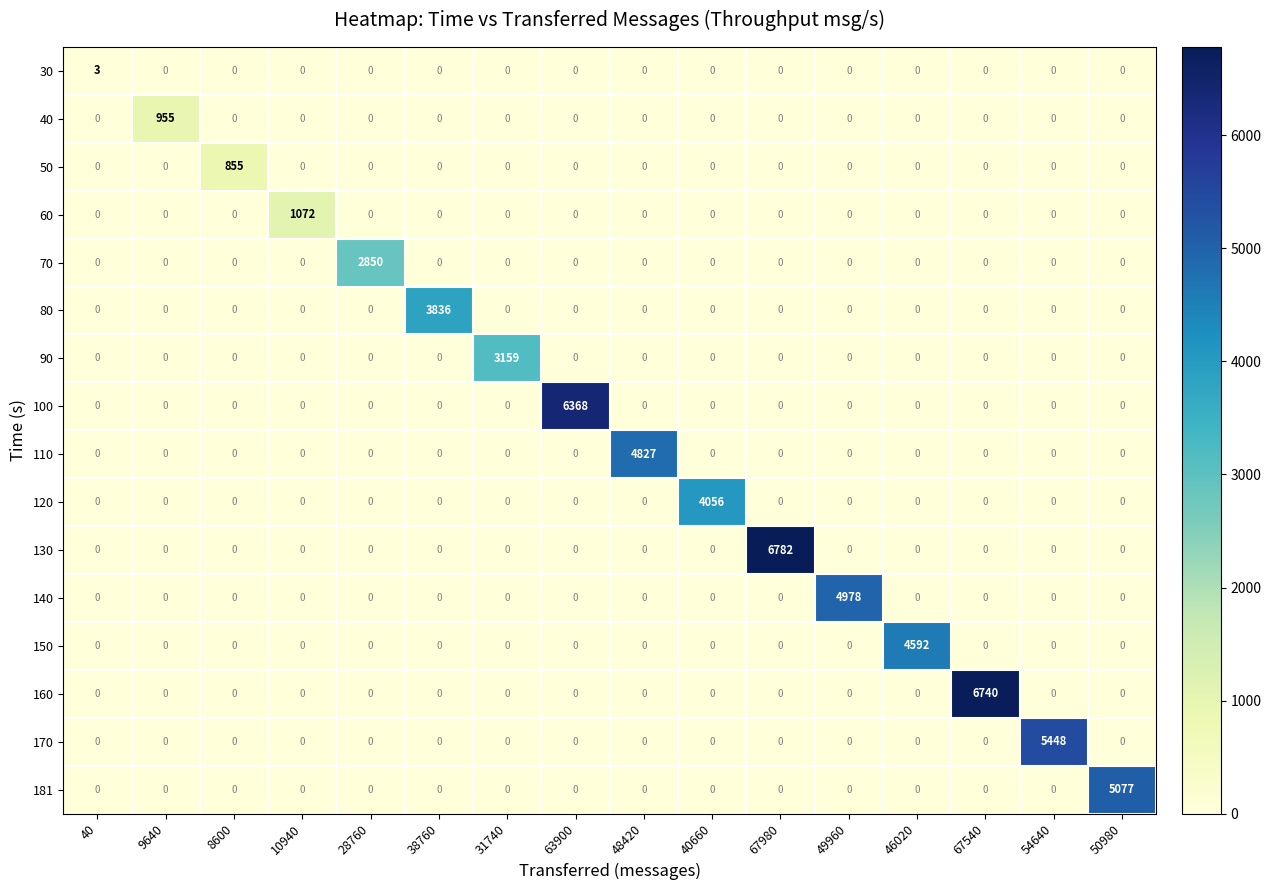

What is the sum of all 80 values?

3836